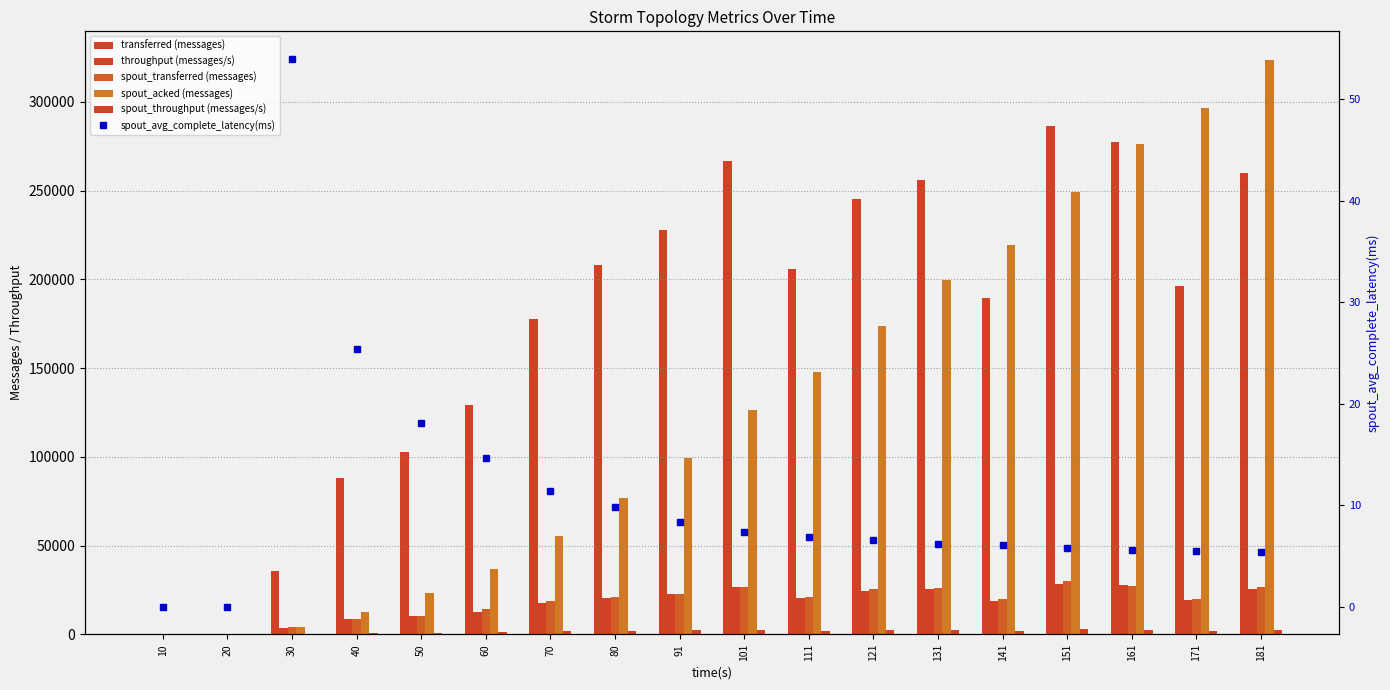

The value of spout_throughput (messages/s) at 181 is 2657.0. True or false?

True